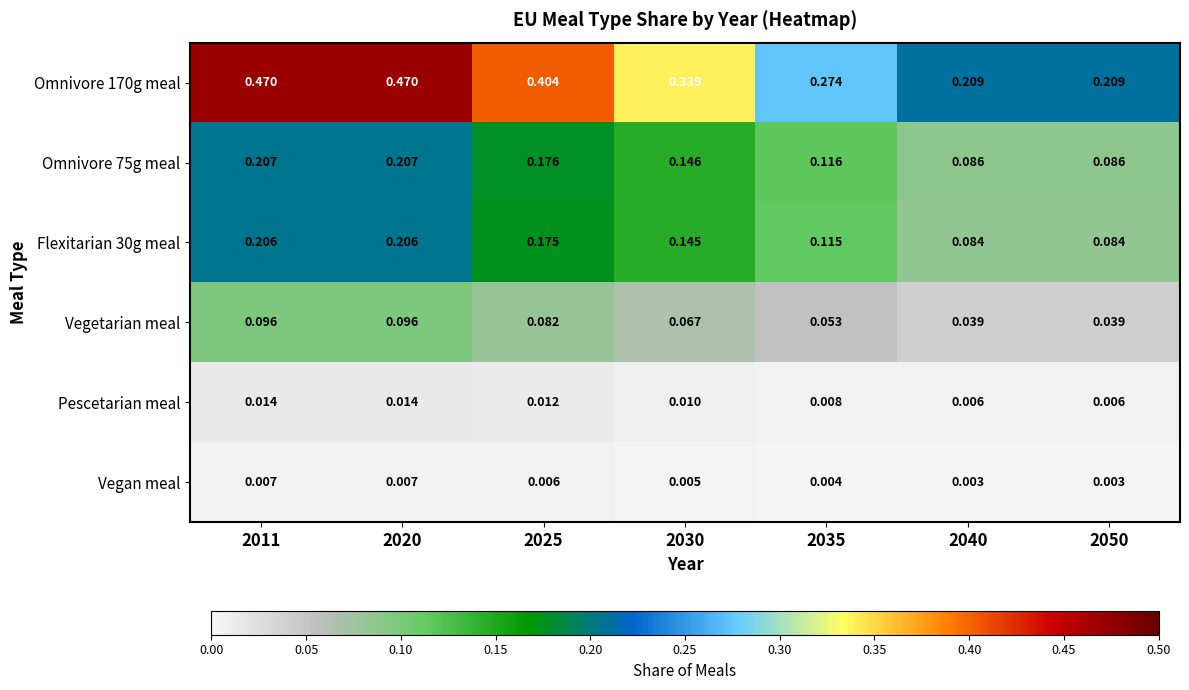

Is the value of Pescetarian meal at 2030 greater than the value of Omnivore 170g meal at 2040?

No